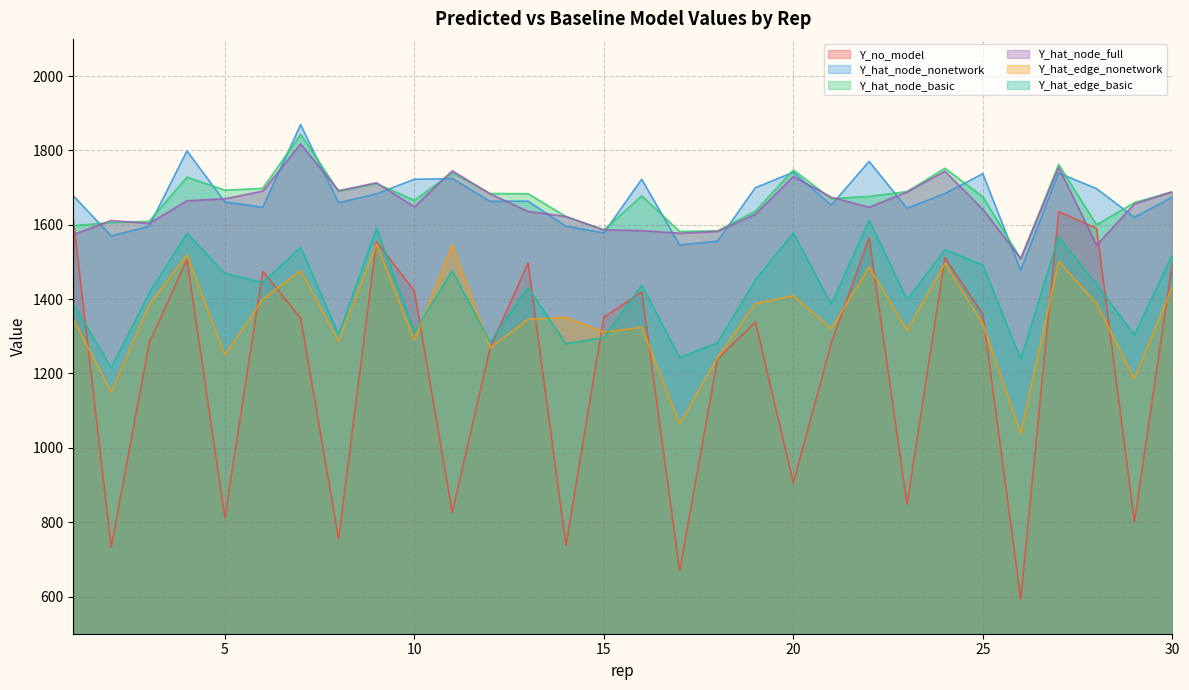

Reading left to right, transcribe all the data shown in this chart.

Y_no_model: 1614.4	732.8	1281.0	1506.1	812.4	1475.2	1348.8	754.6	1555.4	1421.6	826.3	1269.3	1497.3	737.9	1351.5	1419.3	669.3	1239.7	1338.1	905.8	1281.4	1564.9	848.1	1511.6	1359.1	593.3	1635.3	1590.8	801.0	1497.5
Y_hat_node_nonetwork: 1678.3	1570.0	1595.7	1798.8	1661.2	1647.1	1869.3	1659.2	1683.1	1722.2	1724.4	1662.8	1663.4	1595.9	1577.9	1722.5	1545.8	1555.7	1699.7	1741.2	1652.5	1770.4	1644.2	1683.9	1737.4	1477.6	1739.1	1697.2	1620.0	1674.0
Y_hat_node_basic: 1597.6	1606.0	1609.2	1728.1	1693.1	1698.1	1843.3	1690.3	1710.9	1665.8	1739.8	1684.1	1683.6	1622.1	1585.9	1678.0	1581.8	1583.9	1636.8	1747.5	1670.1	1676.3	1689.4	1752.1	1675.2	1508.4	1762.3	1600.0	1659.8	1688.9
Y_hat_node_full: 1573.5	1611.7	1603.6	1664.7	1669.9	1690.5	1817.6	1691.8	1713.0	1648.2	1745.2	1683.3	1635.8	1622.2	1586.5	1584.2	1577.3	1582.0	1628.6	1729.9	1674.2	1647.3	1688.0	1744.1	1641.4	1509.5	1754.9	1544.9	1655.7	1688.8
Y_hat_edge_nonetwork: 1346.0	1149.5	1384.2	1519.5	1249.4	1399.9	1476.5	1287.2	1548.7	1289.9	1545.3	1268.9	1346.0	1351.1	1311.4	1324.3	1064.6	1242.9	1388.5	1409.0	1320.5	1486.2	1315.9	1496.3	1333.1	1038.7	1501.7	1387.8	1186.1	1433.4
Y_hat_edge_basic: 1386.7	1215.1	1416.3	1576.8	1469.3	1444.3	1539.8	1305.0	1590.8	1312.6	1476.3	1284.4	1431.1	1279.9	1297.1	1437.0	1242.8	1282.7	1452.1	1577.7	1385.8	1612.7	1398.6	1533.1	1491.6	1238.2	1567.9	1439.5	1303.7	1519.2